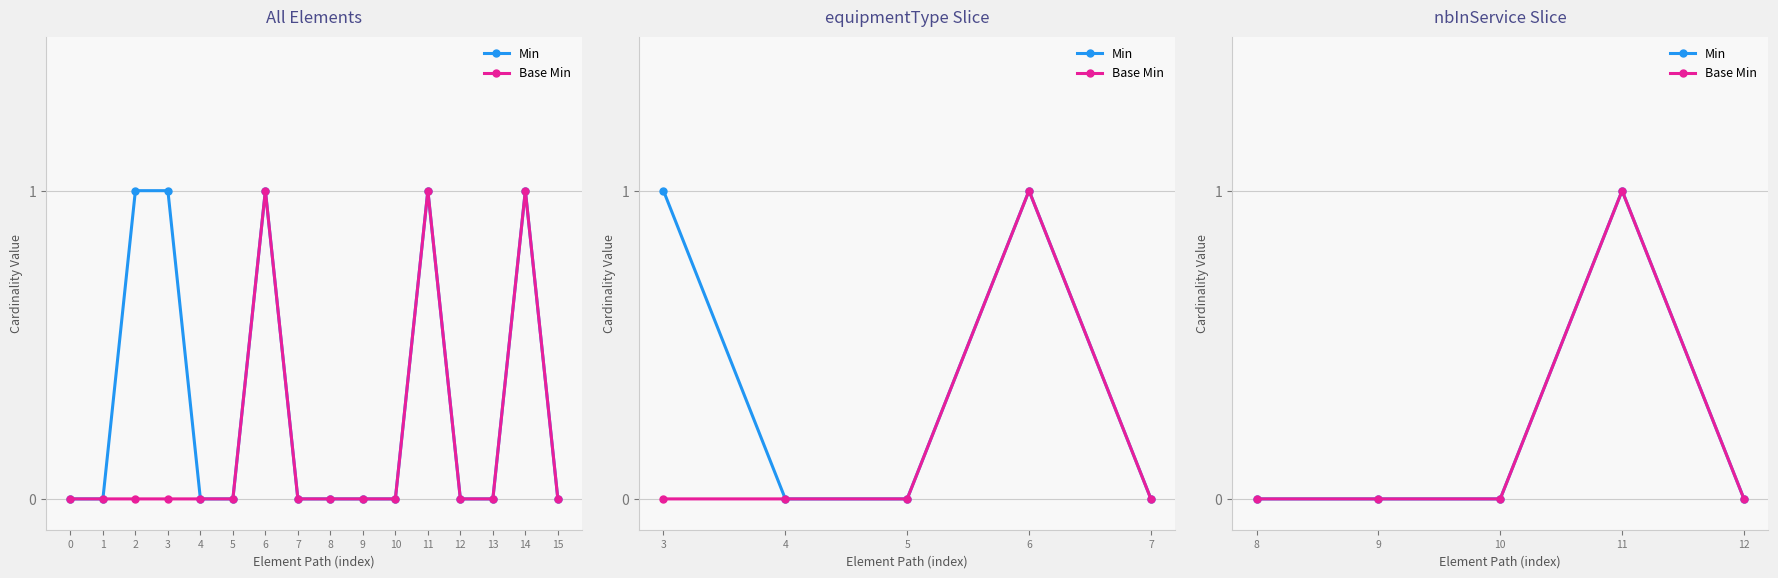

What is the maximum value for Min?

1